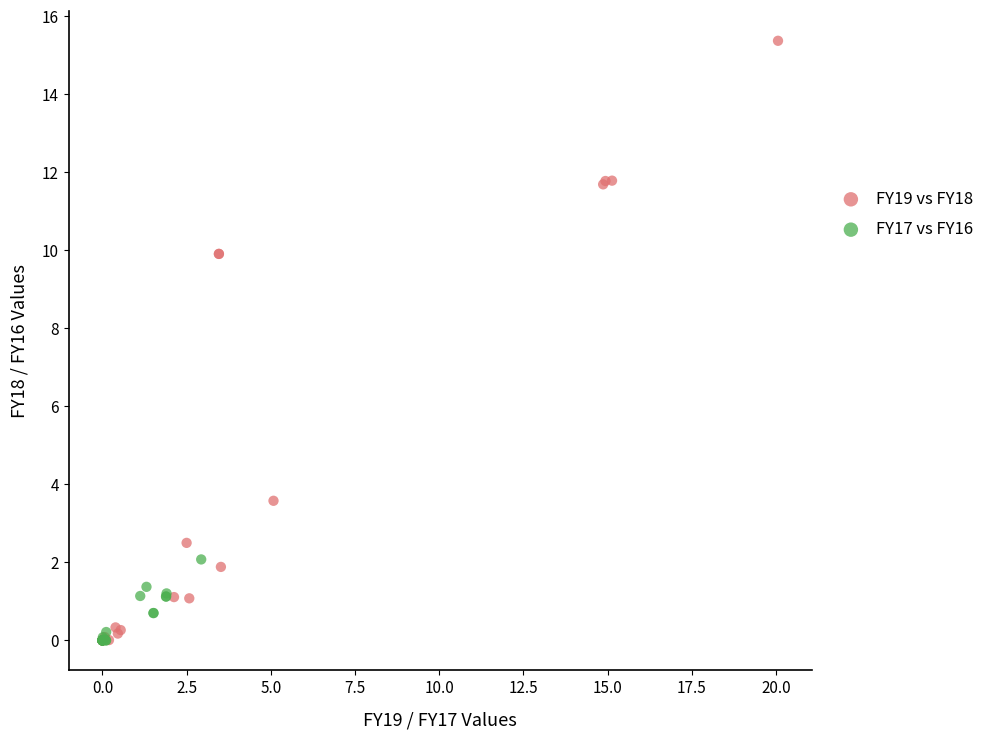

Which series has the widest spread of Y values?

FY19 vs FY18